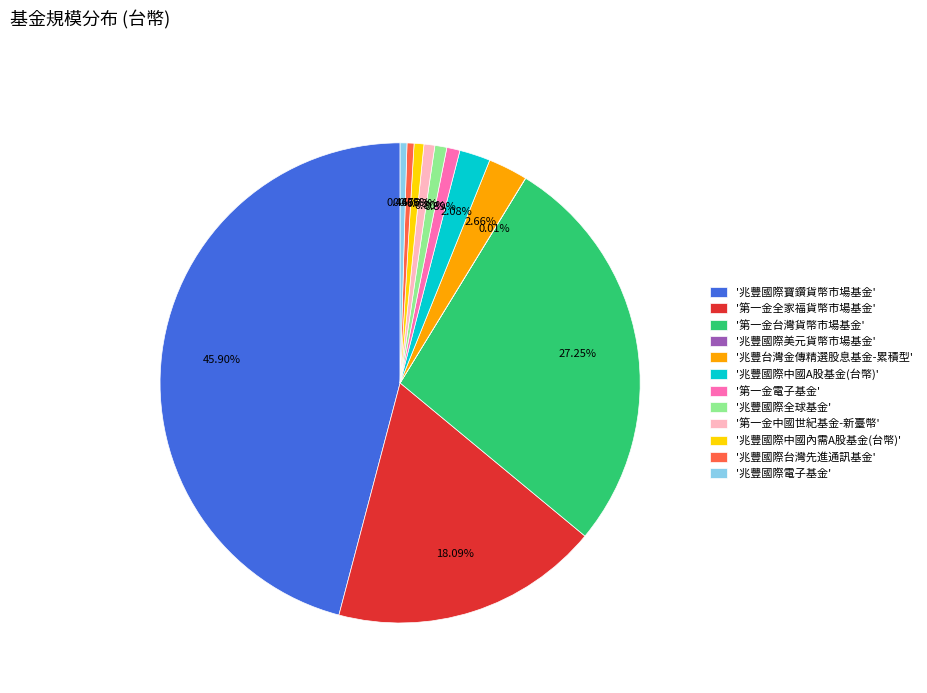

Which category has the biggest portion of the pie?

'兆豐國際寶鑽貨幣市場基金'